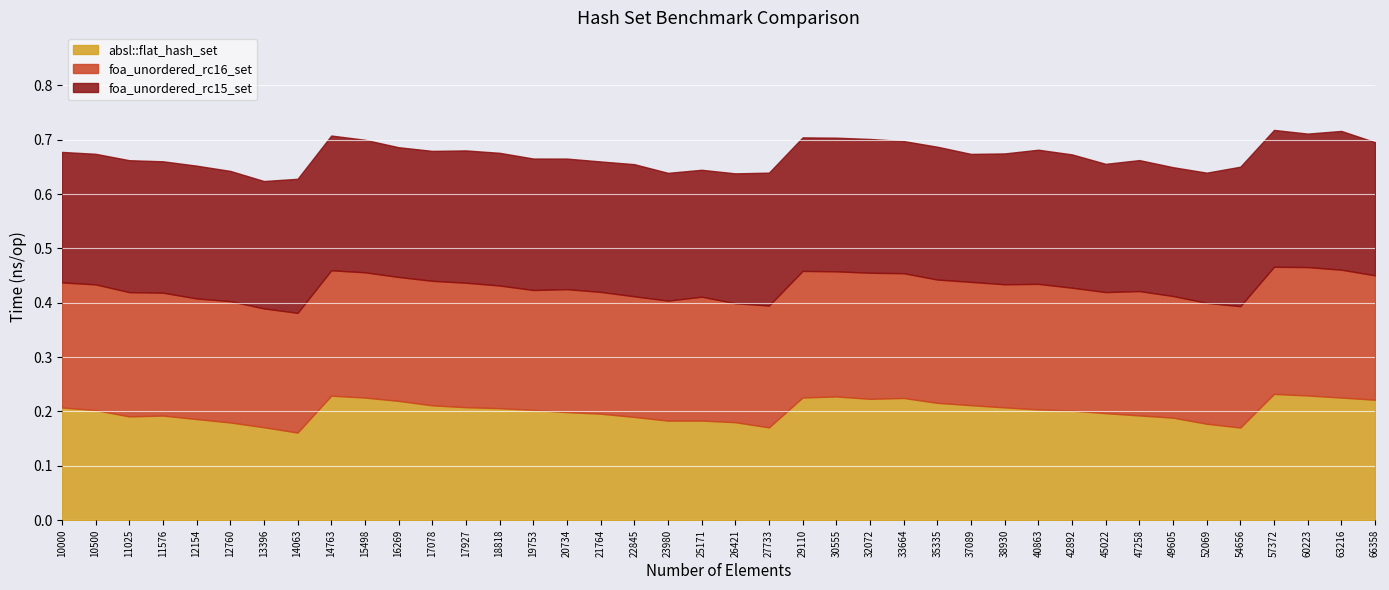

At which label does foa_unordered_rc15_set reach its peak?

54656